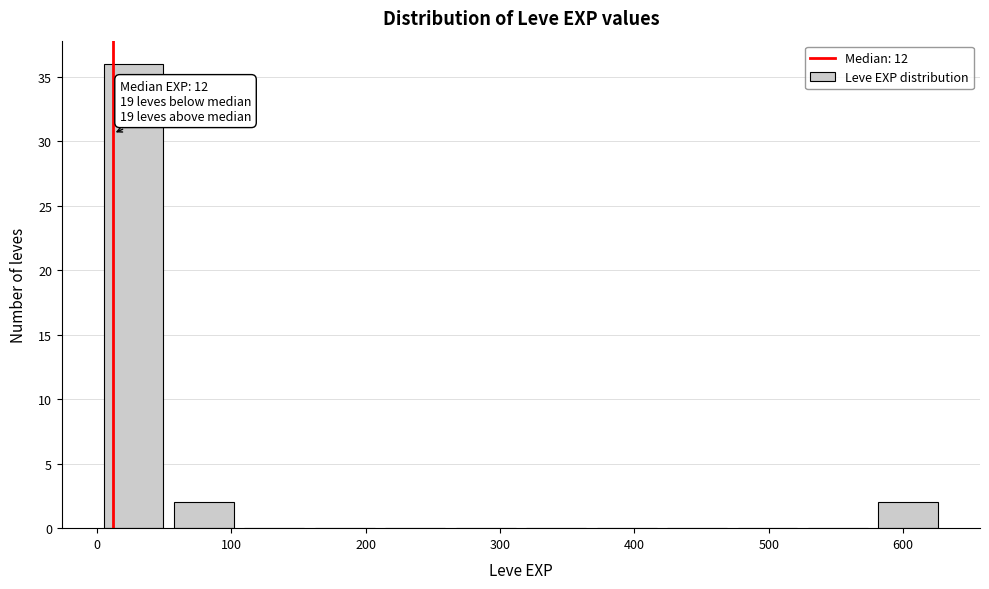

Over which range of the x-axis is the bar tallest?

0 to 50